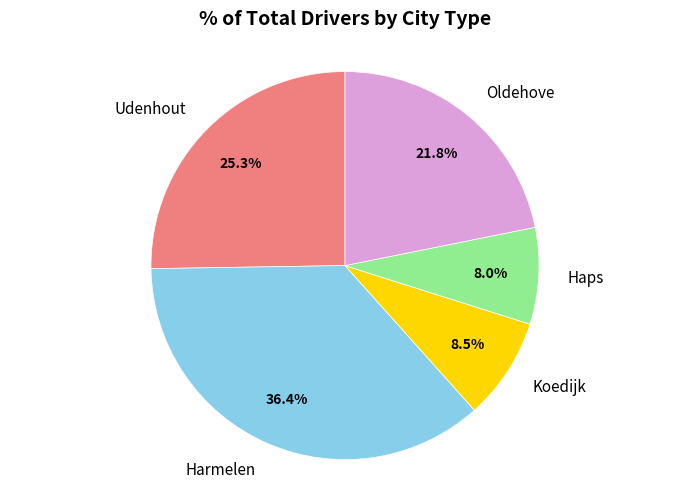

To the nearest percent, what is the difference between the largest and smallest slice percentages?

28%